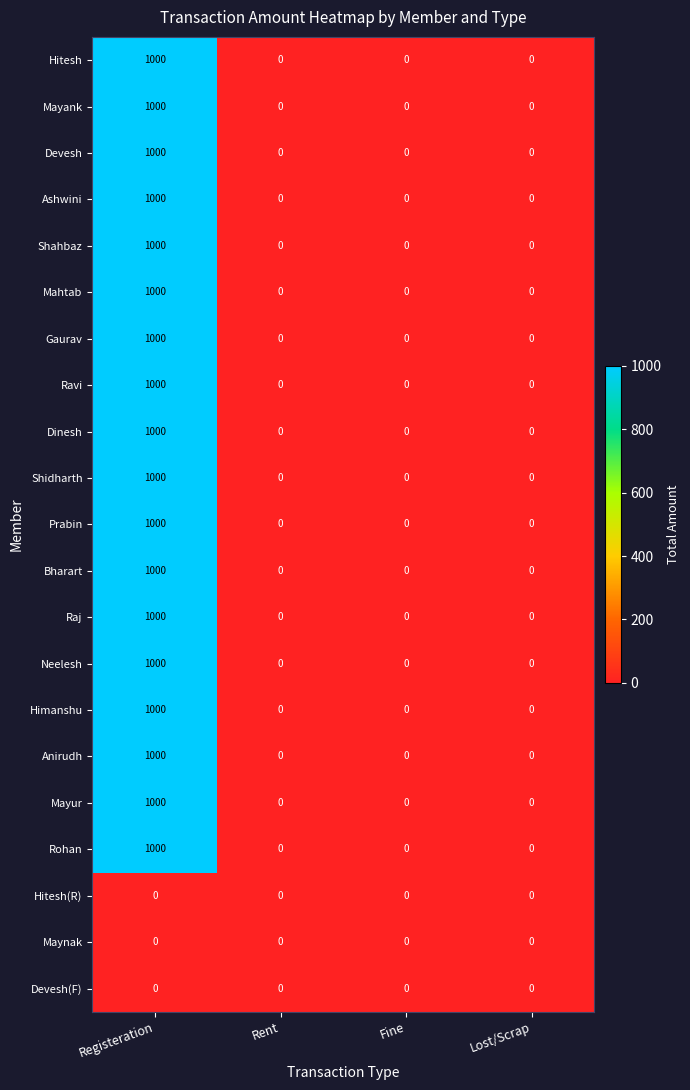

True or false: Raj has a value of 0 at Fine.

True